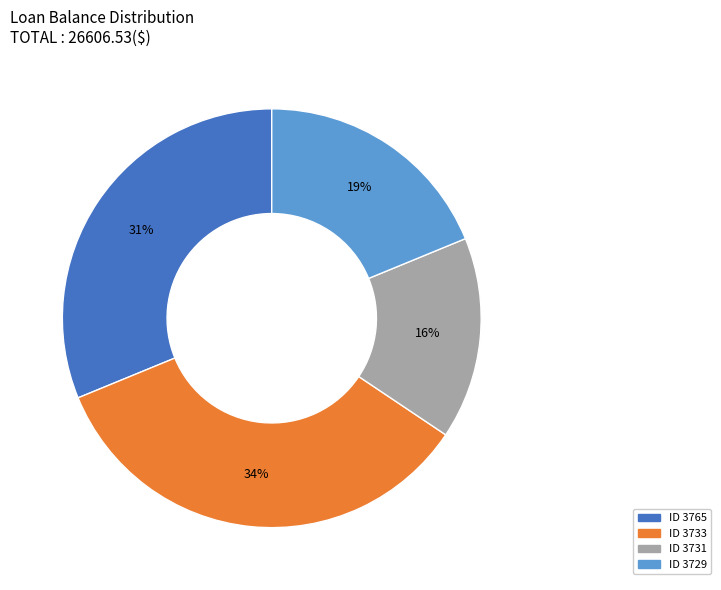

To the nearest percent, what is the average slice percentage?

25%